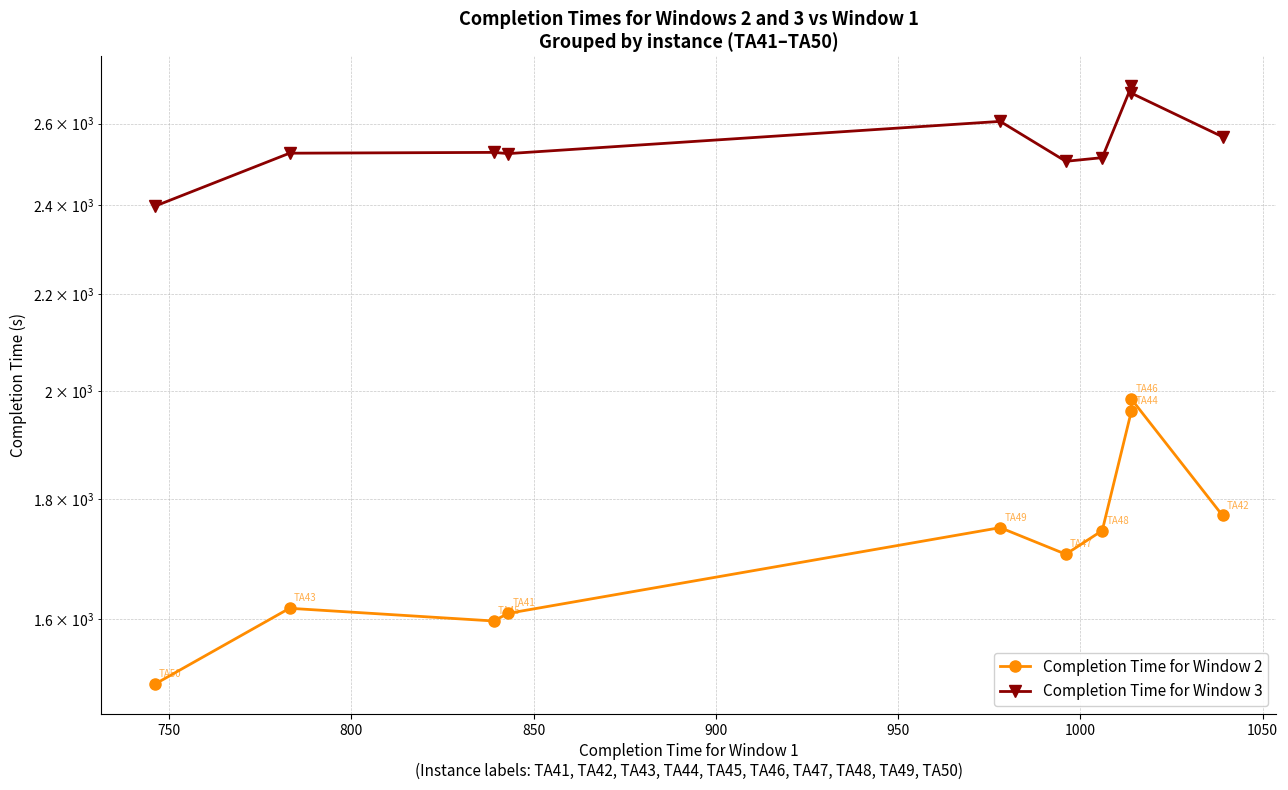

What is the greatest value displayed?

2697